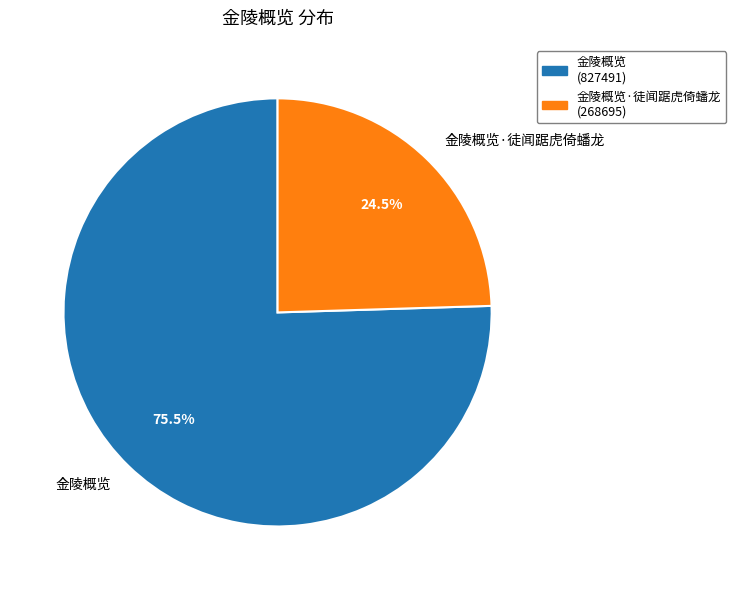

Which slice is the largest?

金陵概览